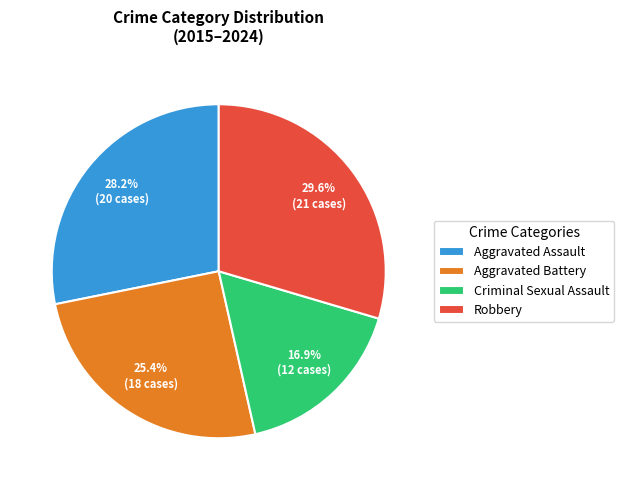

What portion of the pie excludes Aggravated Assault?

71.8%